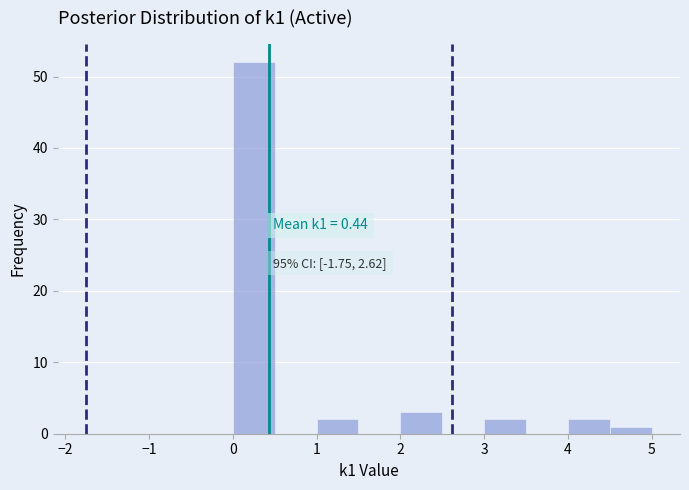

Which range on the x-axis has the tallest bar?

0.0 to 0.5